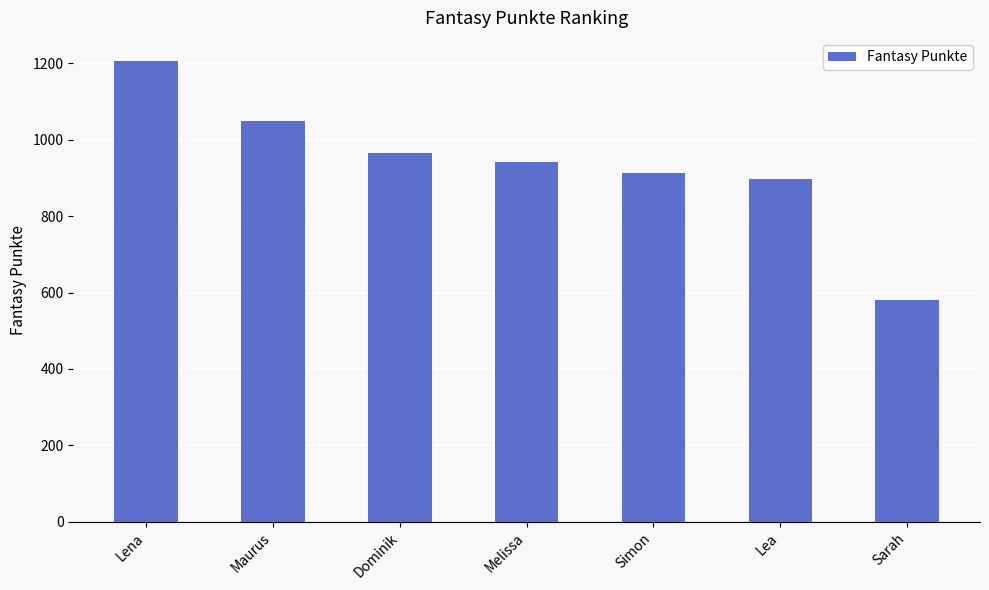

What is the minimum value shown in the chart?

581